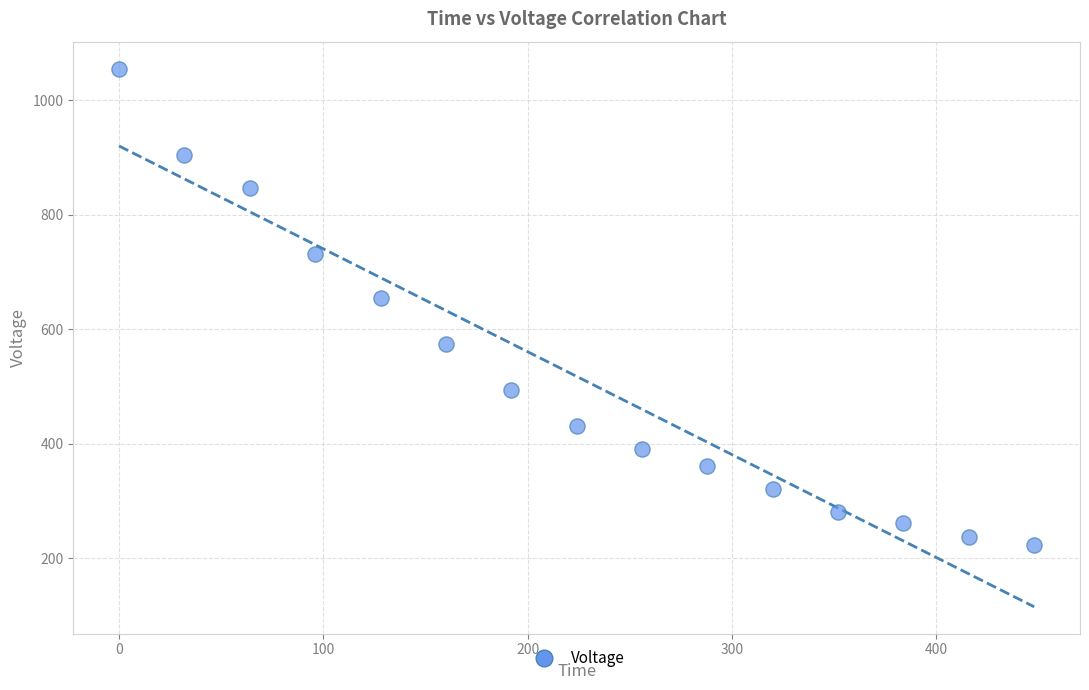

What Y value in the scatter plot is closest to 639?

654.9